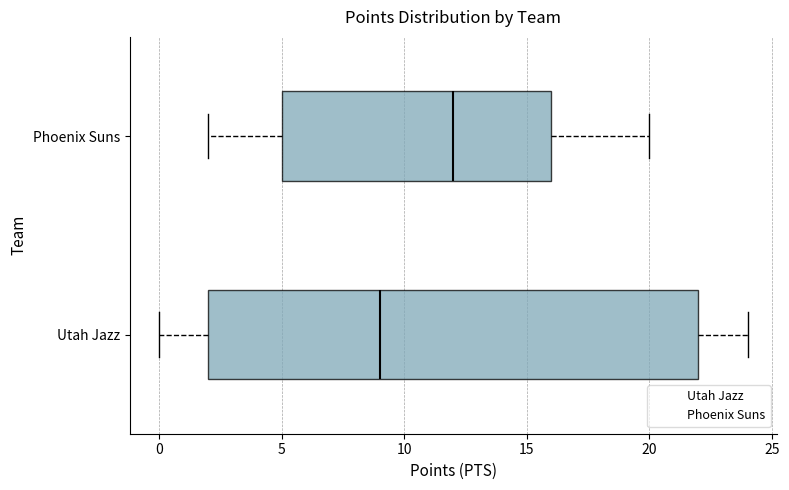

Reading bottom to top, transcribe this box plot: for each box, give where its median line is, the range the box spans, and where its two whiskers end, as read against the x-axis. The values are not printed on the chart, so give them approximately, as read against the axis.

Utah Jazz: median 9, box 2 to 22, whiskers 0 to 24
Phoenix Suns: median 12, box 5 to 16, whiskers 2 to 20